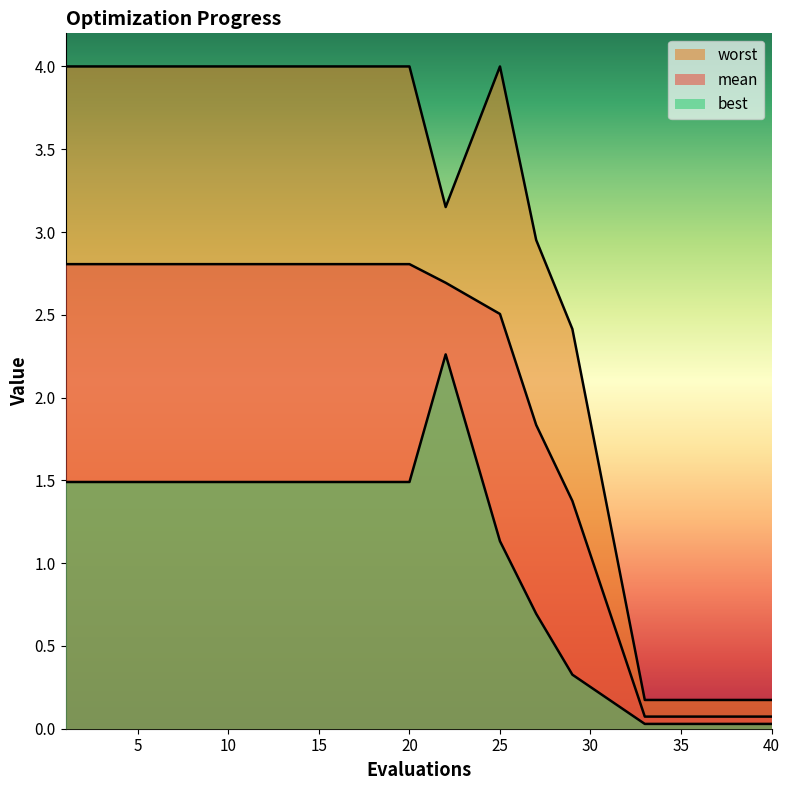

Rank the series at 10 from lowest to highest value.

best, mean, worst